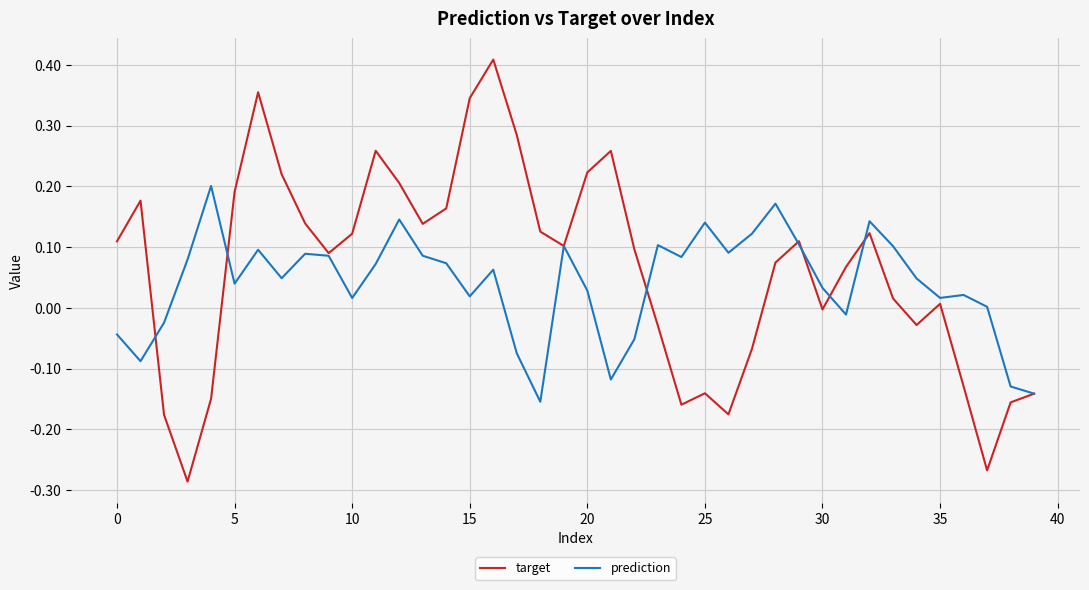

Which series has the widest spread of values?

target